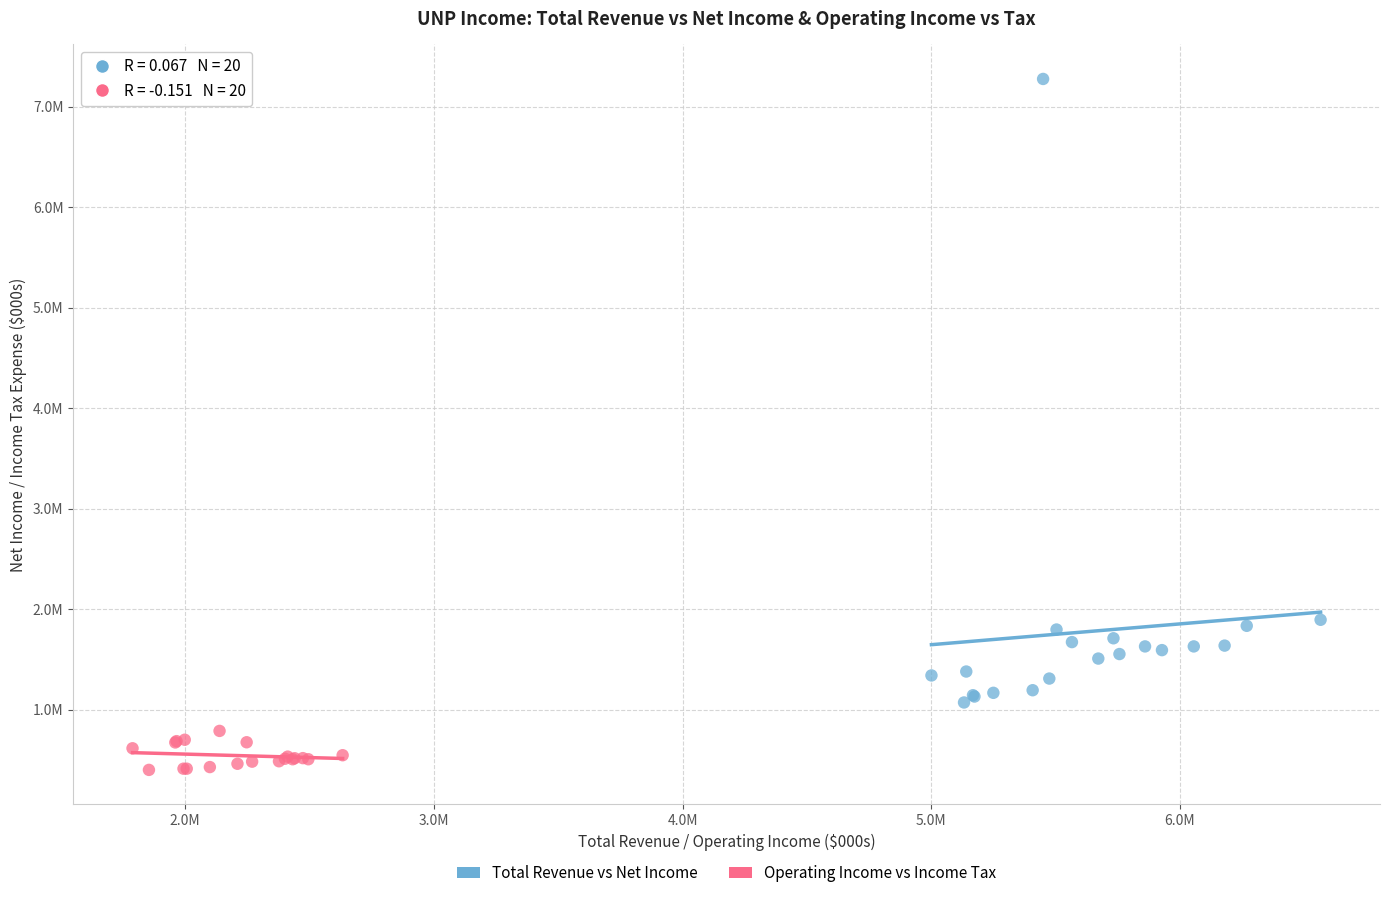

Which series contains the highest Y value?

Total Revenue vs Net Income